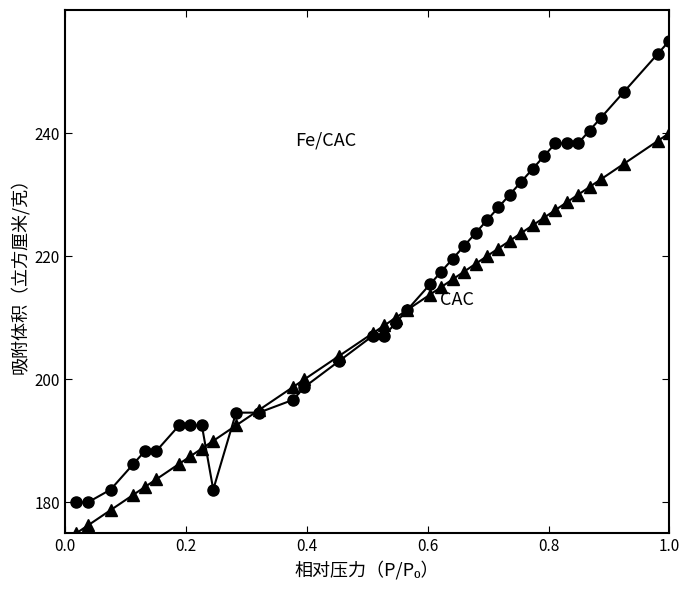

What is the smallest value displayed?

175.0